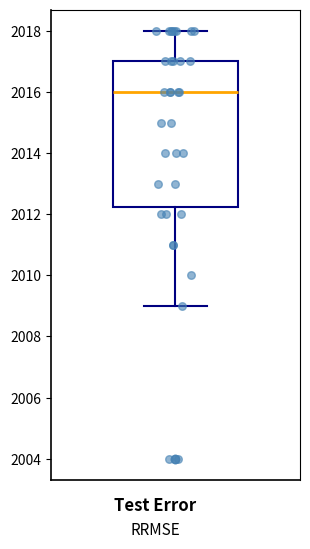

Where does the upper whisker of the box end on the y-axis? The values are not printed on the chart, so give them approximately, as read against the axis.

2018.0